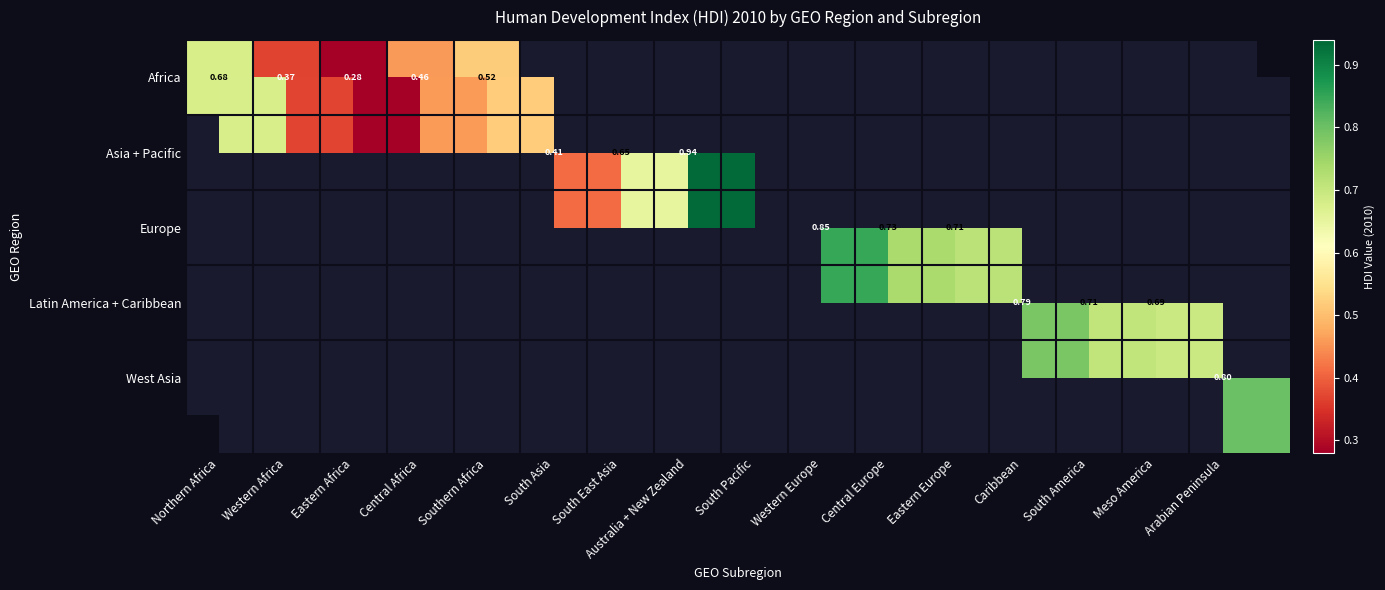

Between Eastern Africa and Central Africa, which is larger?

Central Africa